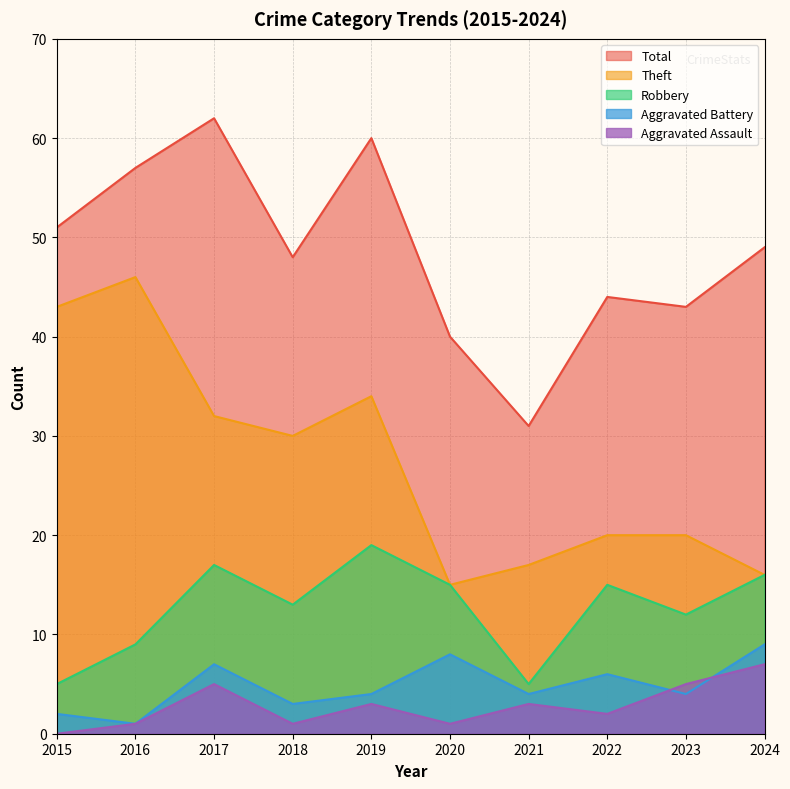

What is the spread (max minus min) of values at 2023?

39